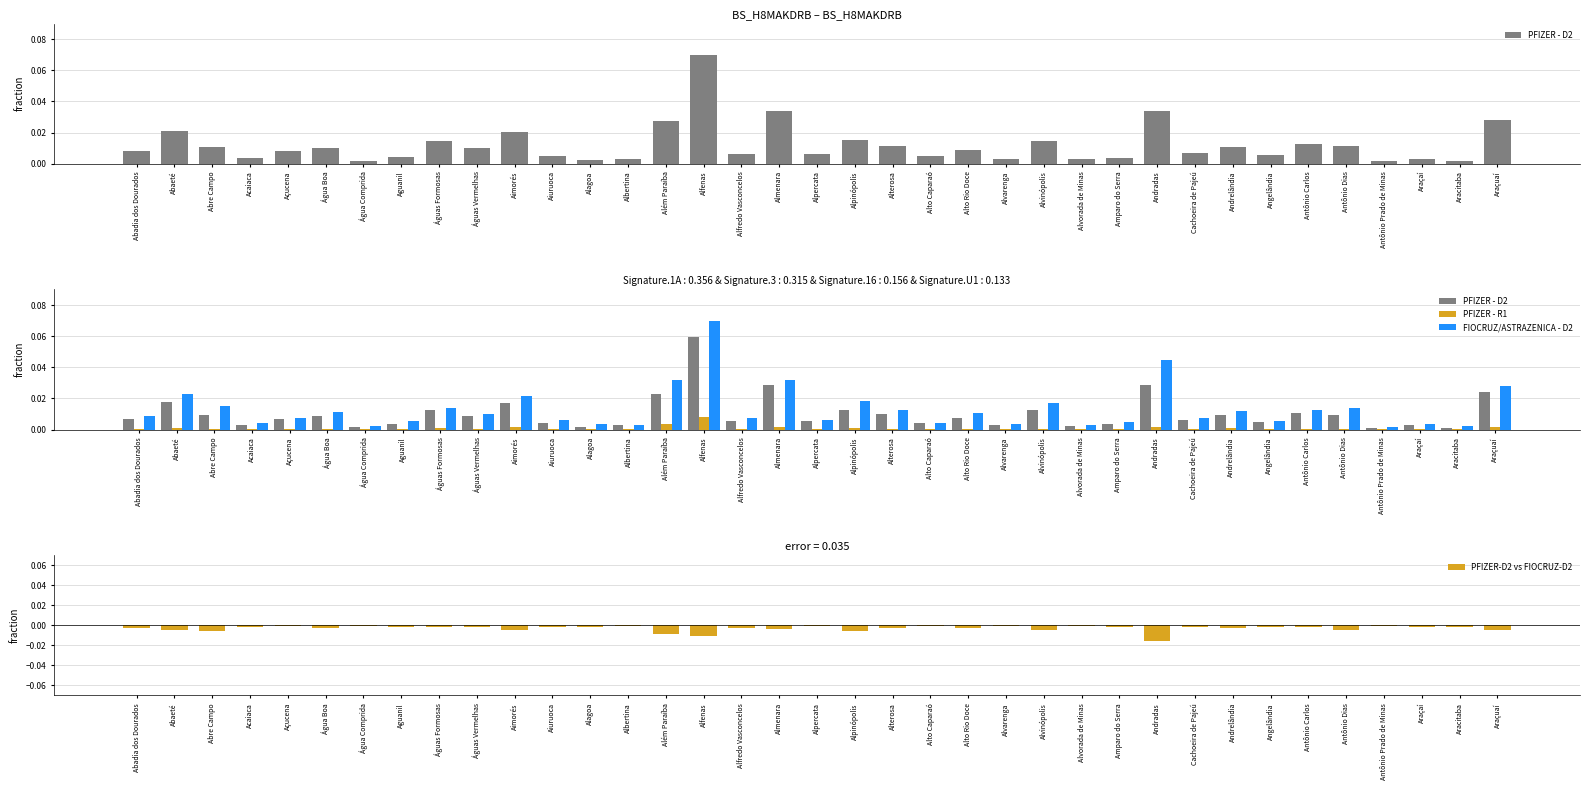

Rank the series by their average value, from lowest to highest.

PFIZER-D2 vs FIOCRUZ-D2, PFIZER - R1, PFIZER - D2, FIOCRUZ/ASTRAZENICA - D2